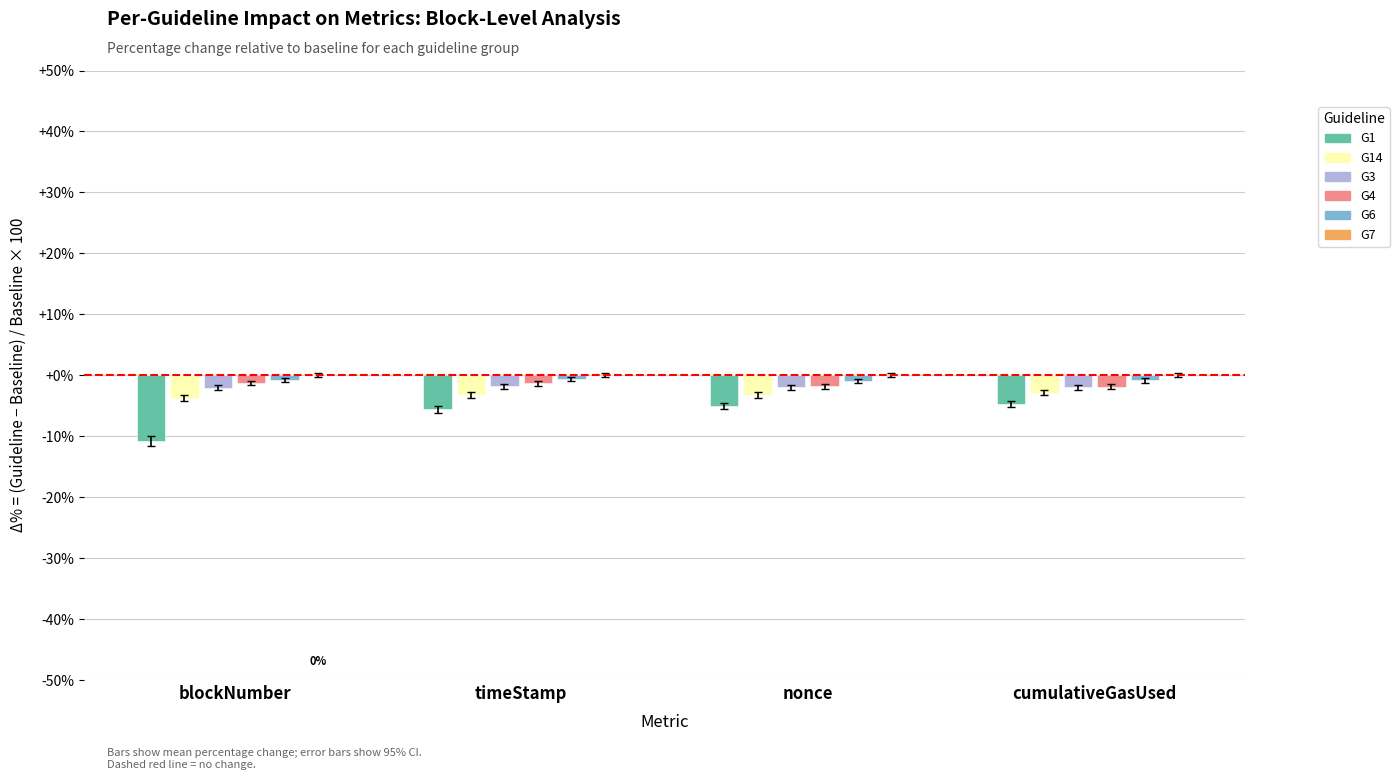

What is the difference between the highest and lowest values at nonce?

4.1